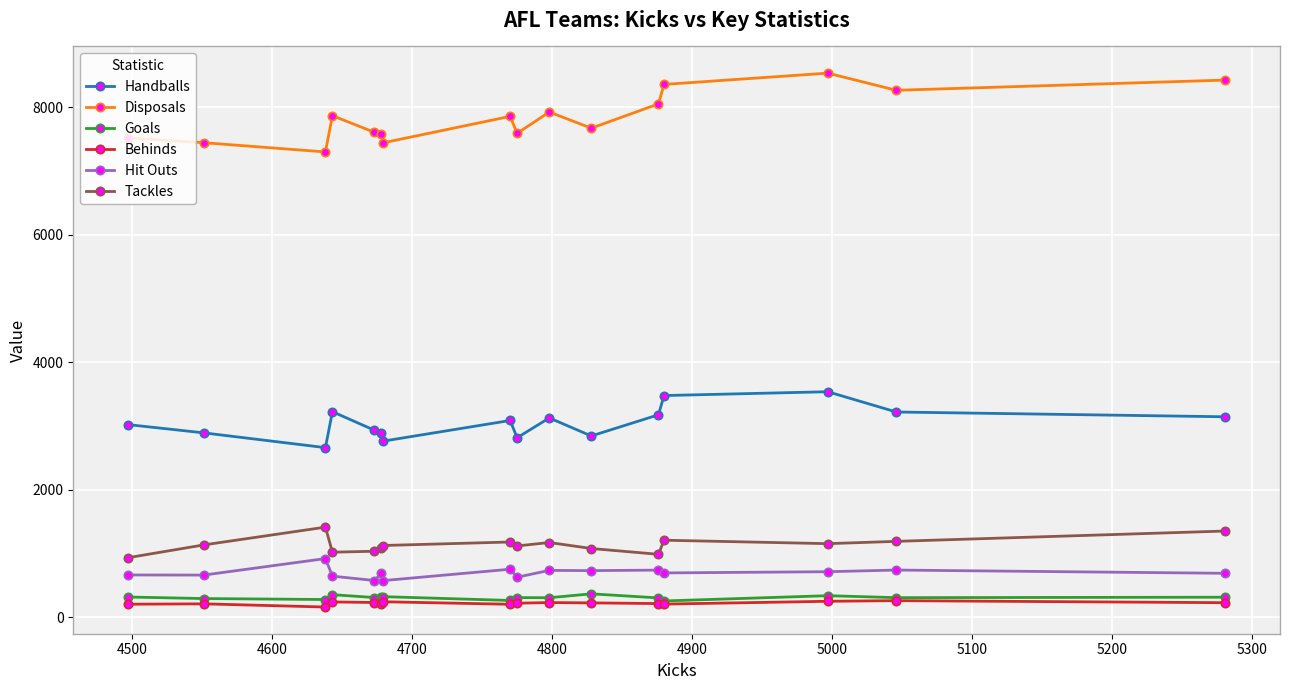

What is the greatest value displayed?

8534